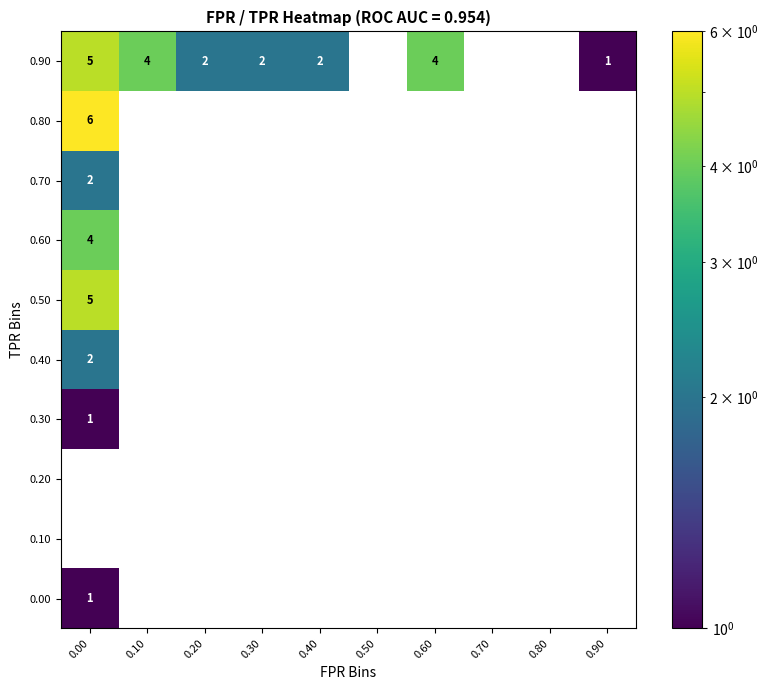

The 0.50 series shows 5 at 0.00. True or false?

True